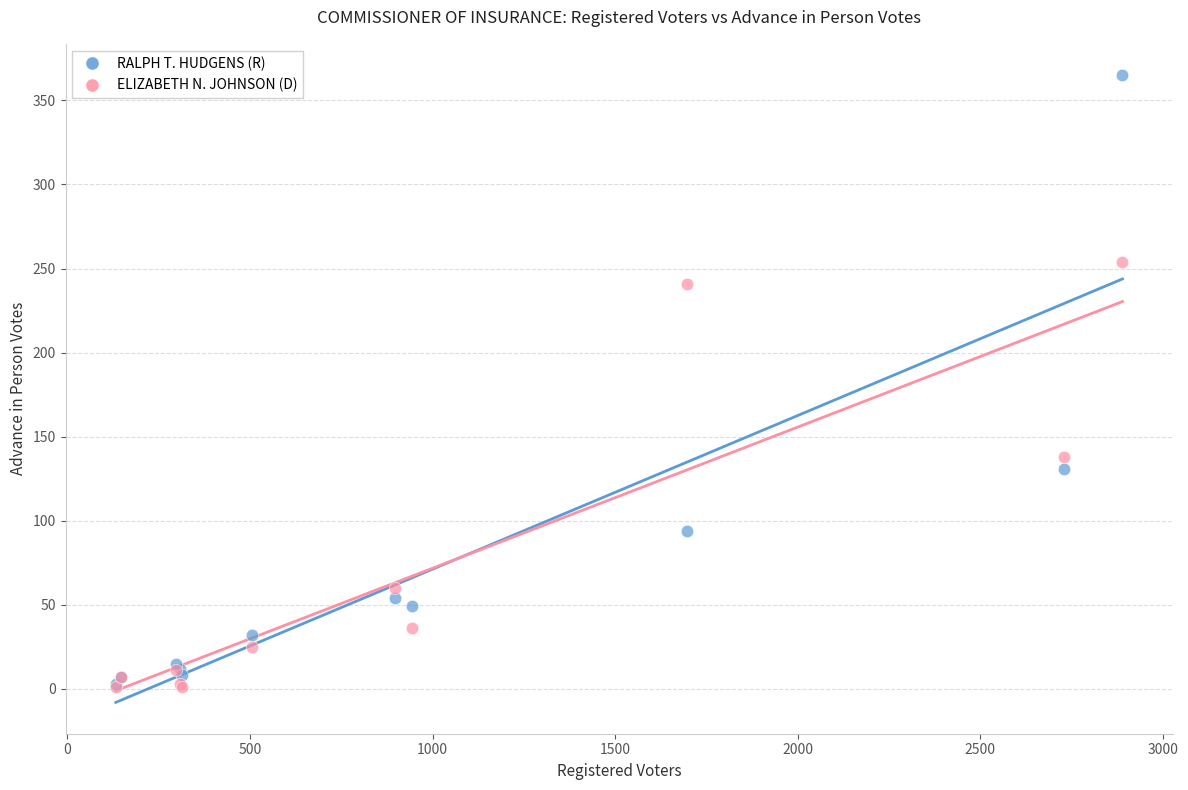

Across all series, what Y value is closest to 183?

138